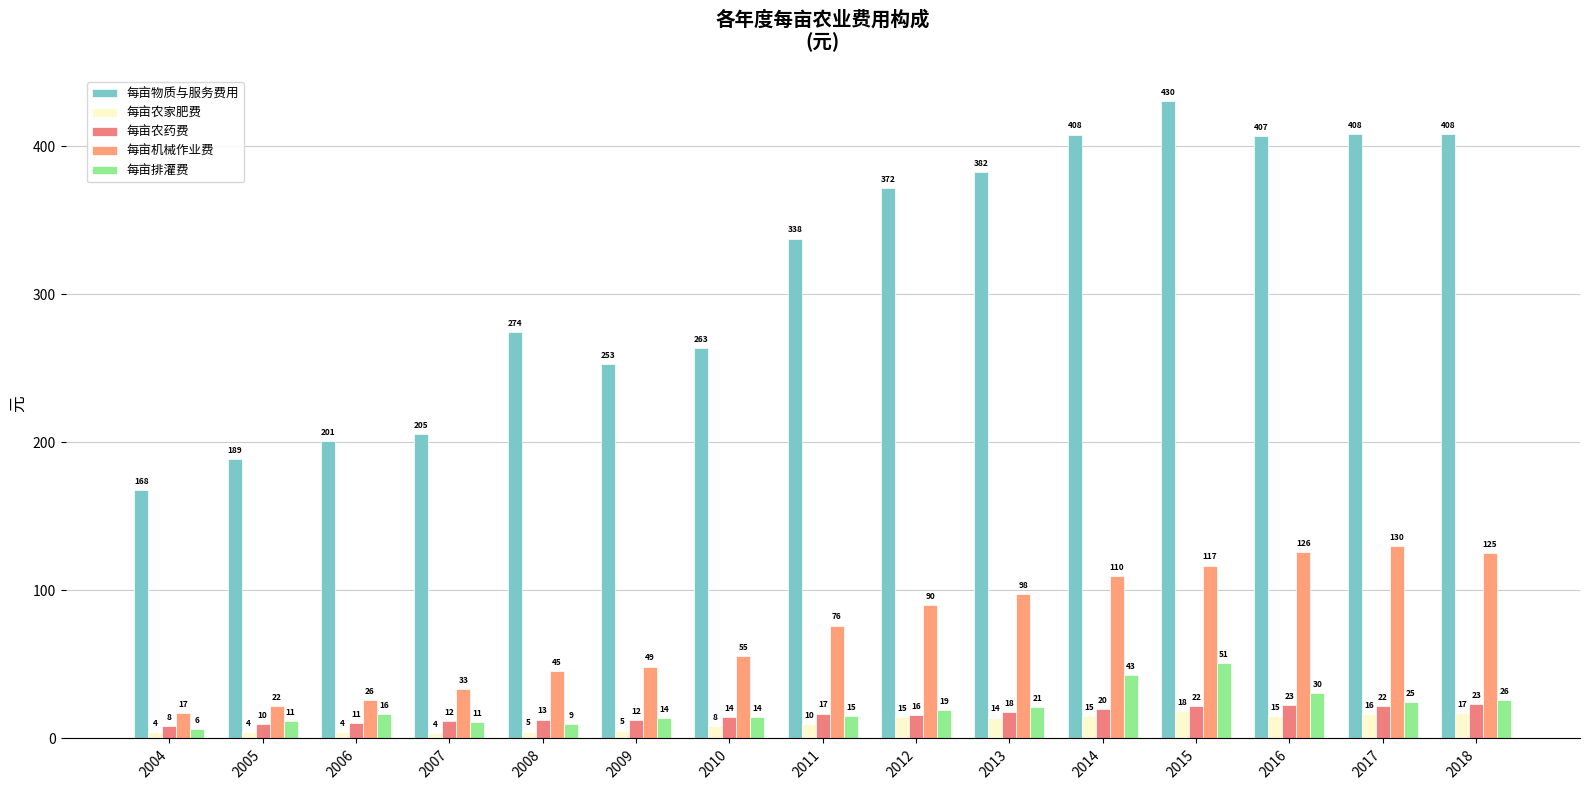

Which has a higher value, 2013 or 2018?

2018